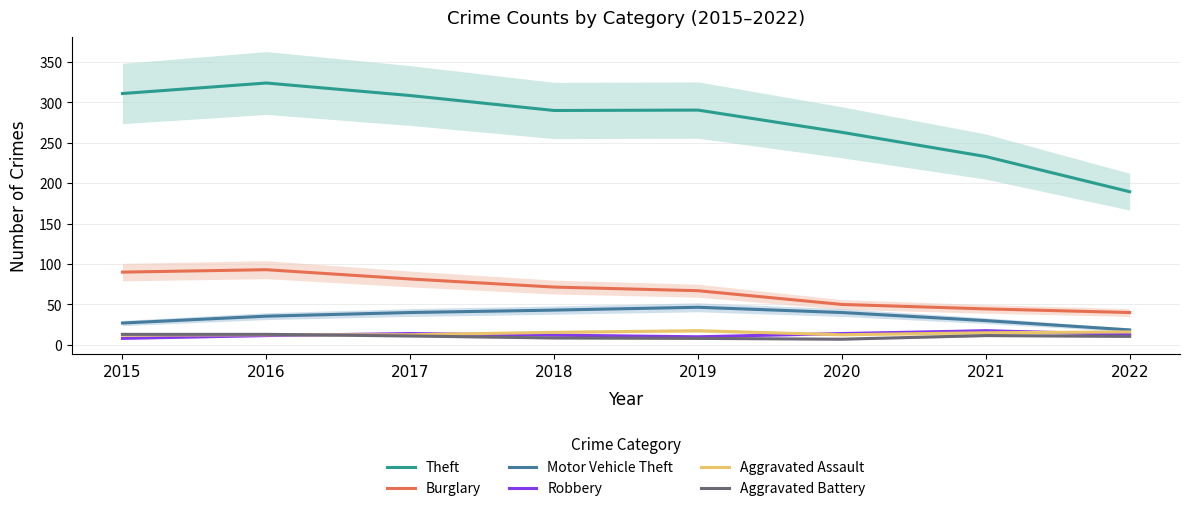

Which category has the lowest value in the Motor Vehicle Theft series?

2022